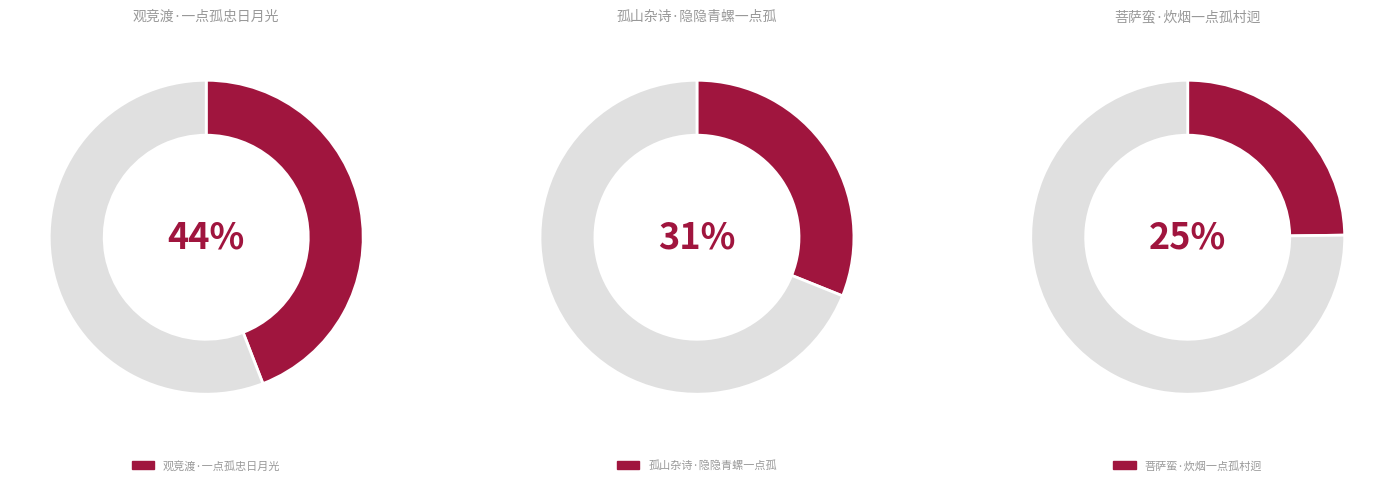

To the nearest percent, what is the combined percentage of 菩萨蛮·炊烟一点孤村迥 and 观竞渡·一点孤忠日月光?

69%